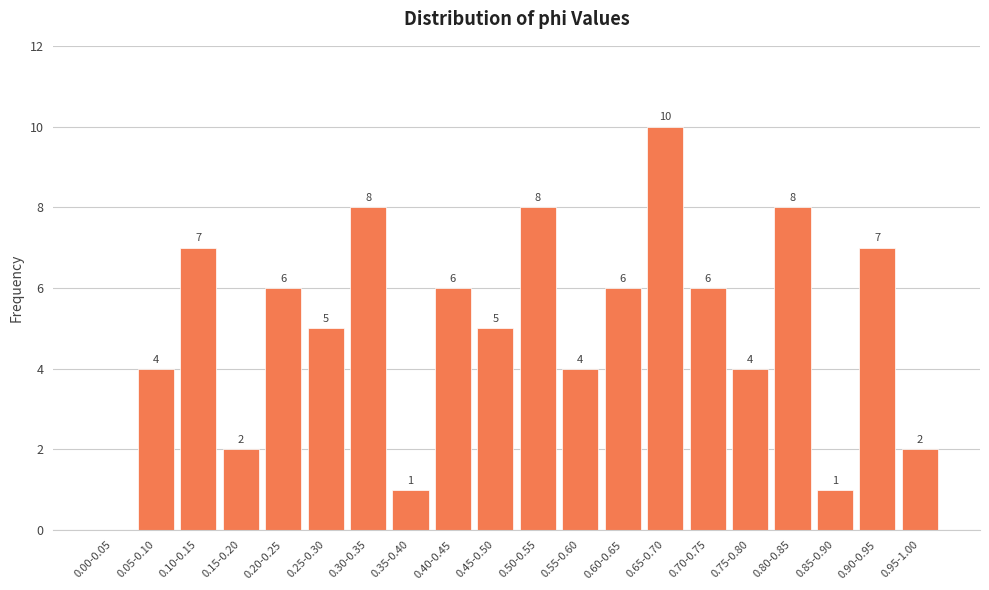

Reading right to left, transcribe all the data shown in this chart.

0.95-1.00=2	0.90-0.95=7	0.85-0.90=1	0.80-0.85=8	0.75-0.80=4	0.70-0.75=6	0.65-0.70=10	0.60-0.65=6	0.55-0.60=4	0.50-0.55=8	0.45-0.50=5	0.40-0.45=6	0.35-0.40=1	0.30-0.35=8	0.25-0.30=5	0.20-0.25=6	0.15-0.20=2	0.10-0.15=7	0.05-0.10=4	0.00-0.05=0